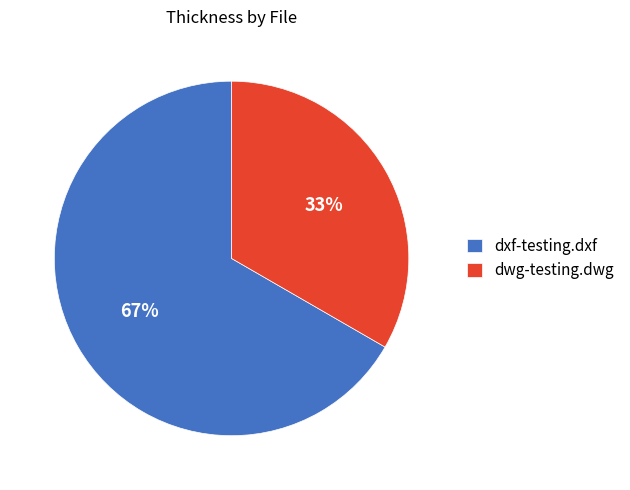

How many segments does this pie chart have?

2